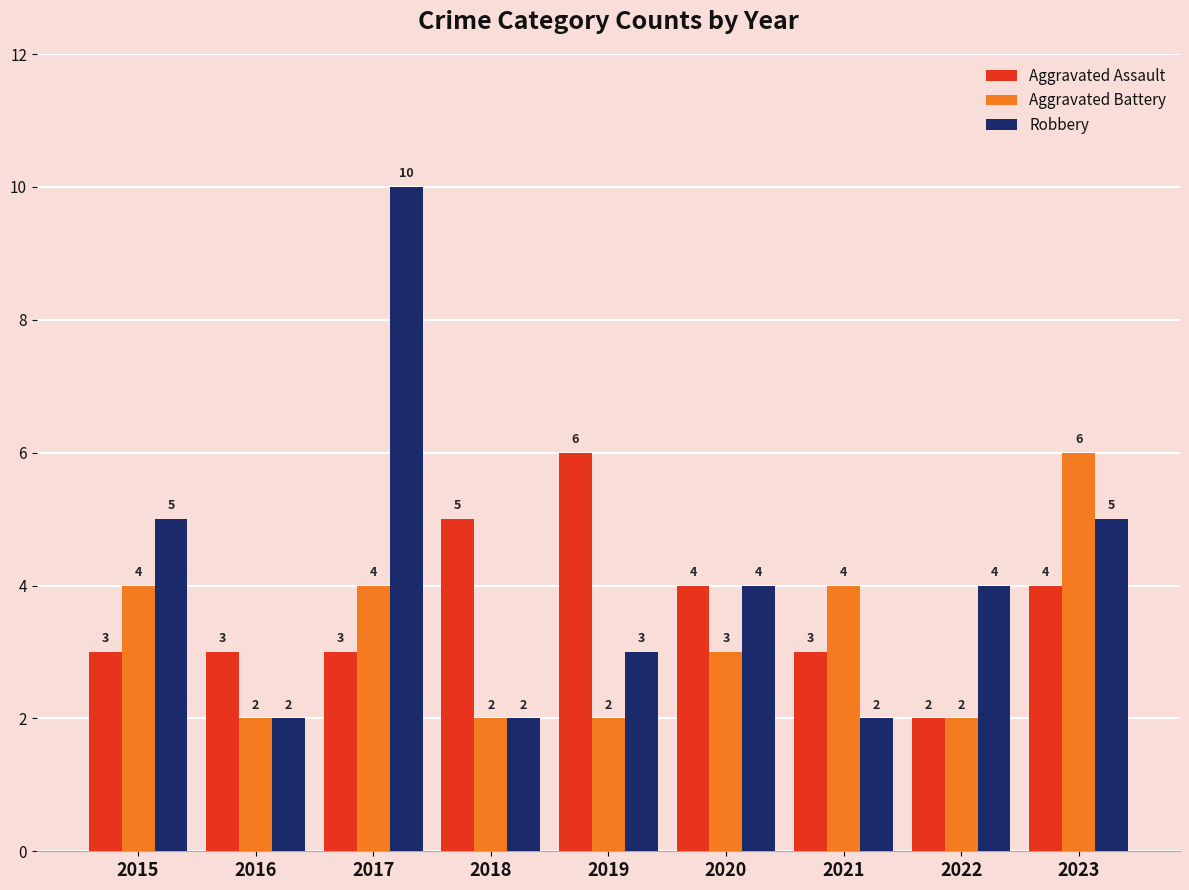

Reading right to left, what are all the values shown in this chart?

Aggravated Assault: 2023=4	2022=2	2021=3	2020=4	2019=6	2018=5	2017=3	2016=3	2015=3
Aggravated Battery: 2023=6	2022=2	2021=4	2020=3	2019=2	2018=2	2017=4	2016=2	2015=4
Robbery: 2023=5	2022=4	2021=2	2020=4	2019=3	2018=2	2017=10	2016=2	2015=5